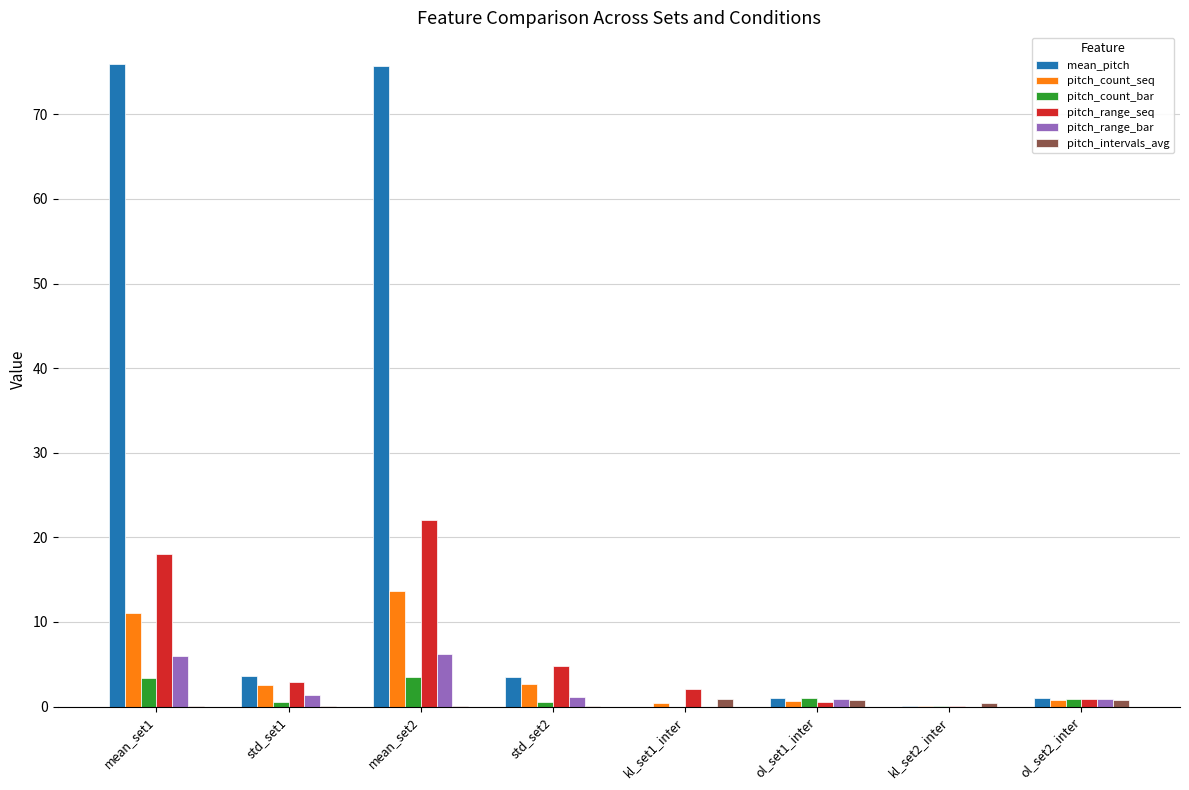

List the labels in order of pitch_count_seq value, smallest first.

kl_set2_inter, kl_set1_inter, ol_set1_inter, ol_set2_inter, std_set1, std_set2, mean_set1, mean_set2